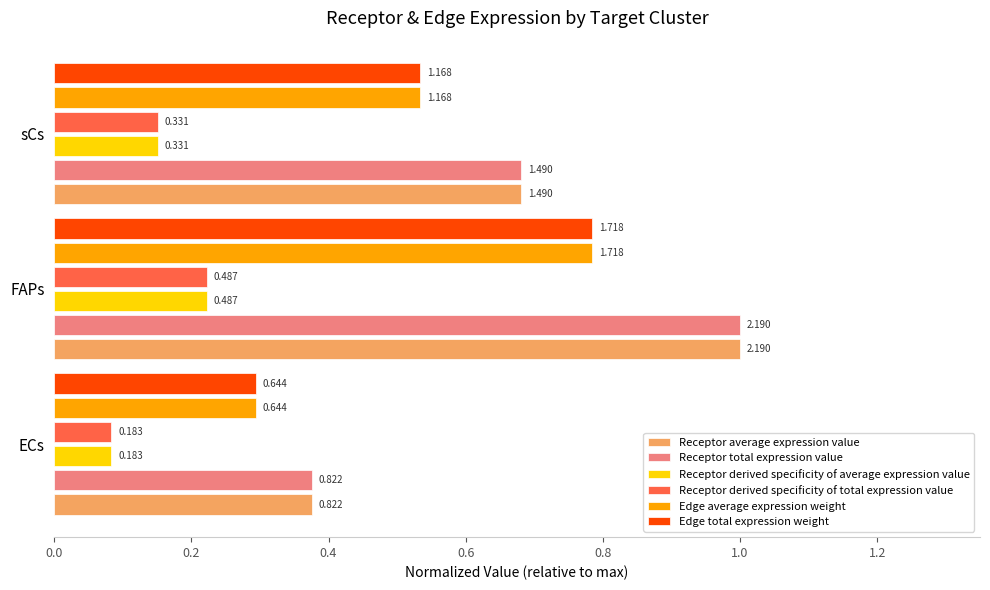

At how many categories does at least one series exceed 0?

3